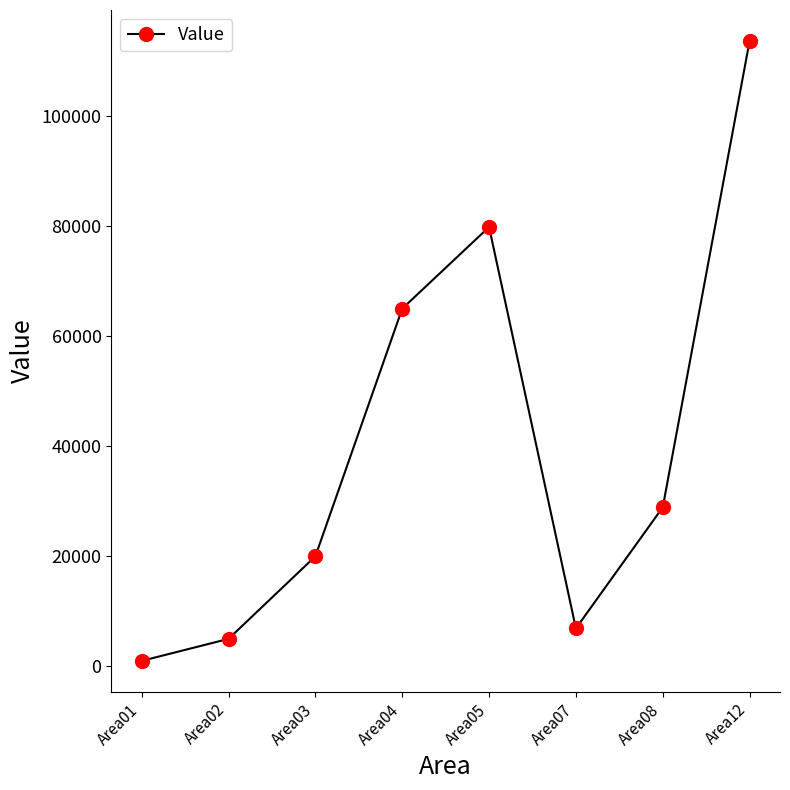

True or false: there are more than 0 points higher than both neighbors.

True